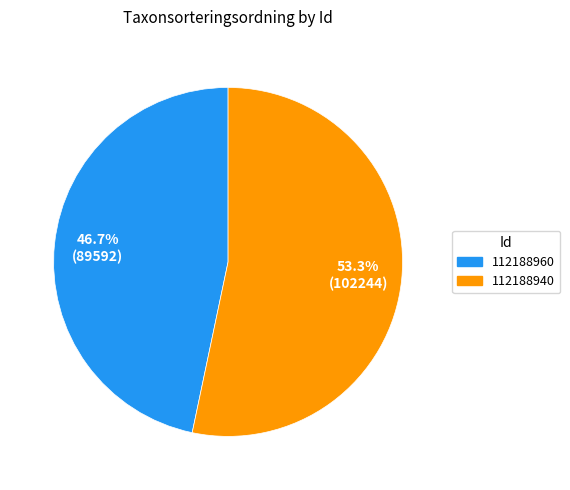

Which category has the biggest portion of the pie?

112188940